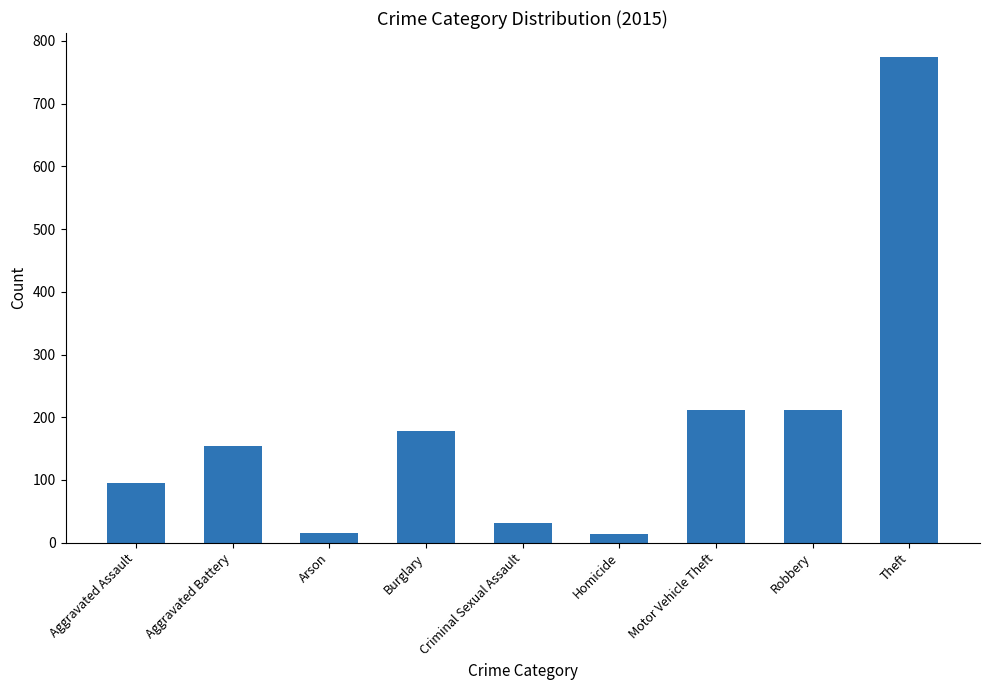

What is the change in value from Arson to Burglary?

+163